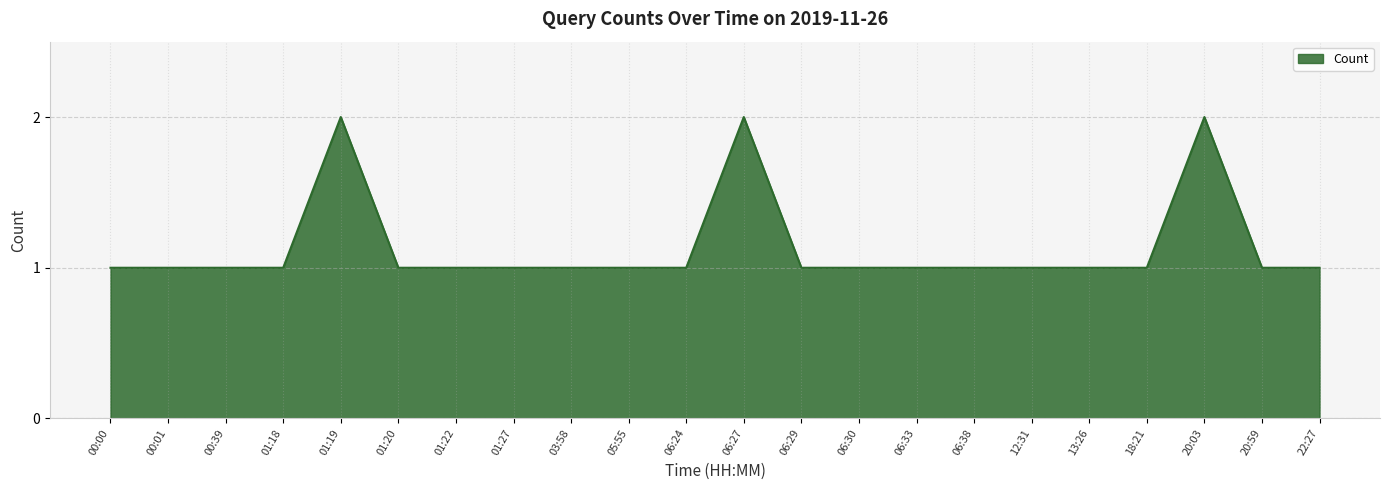

True or false: the data shows 2 at 06:27.

True